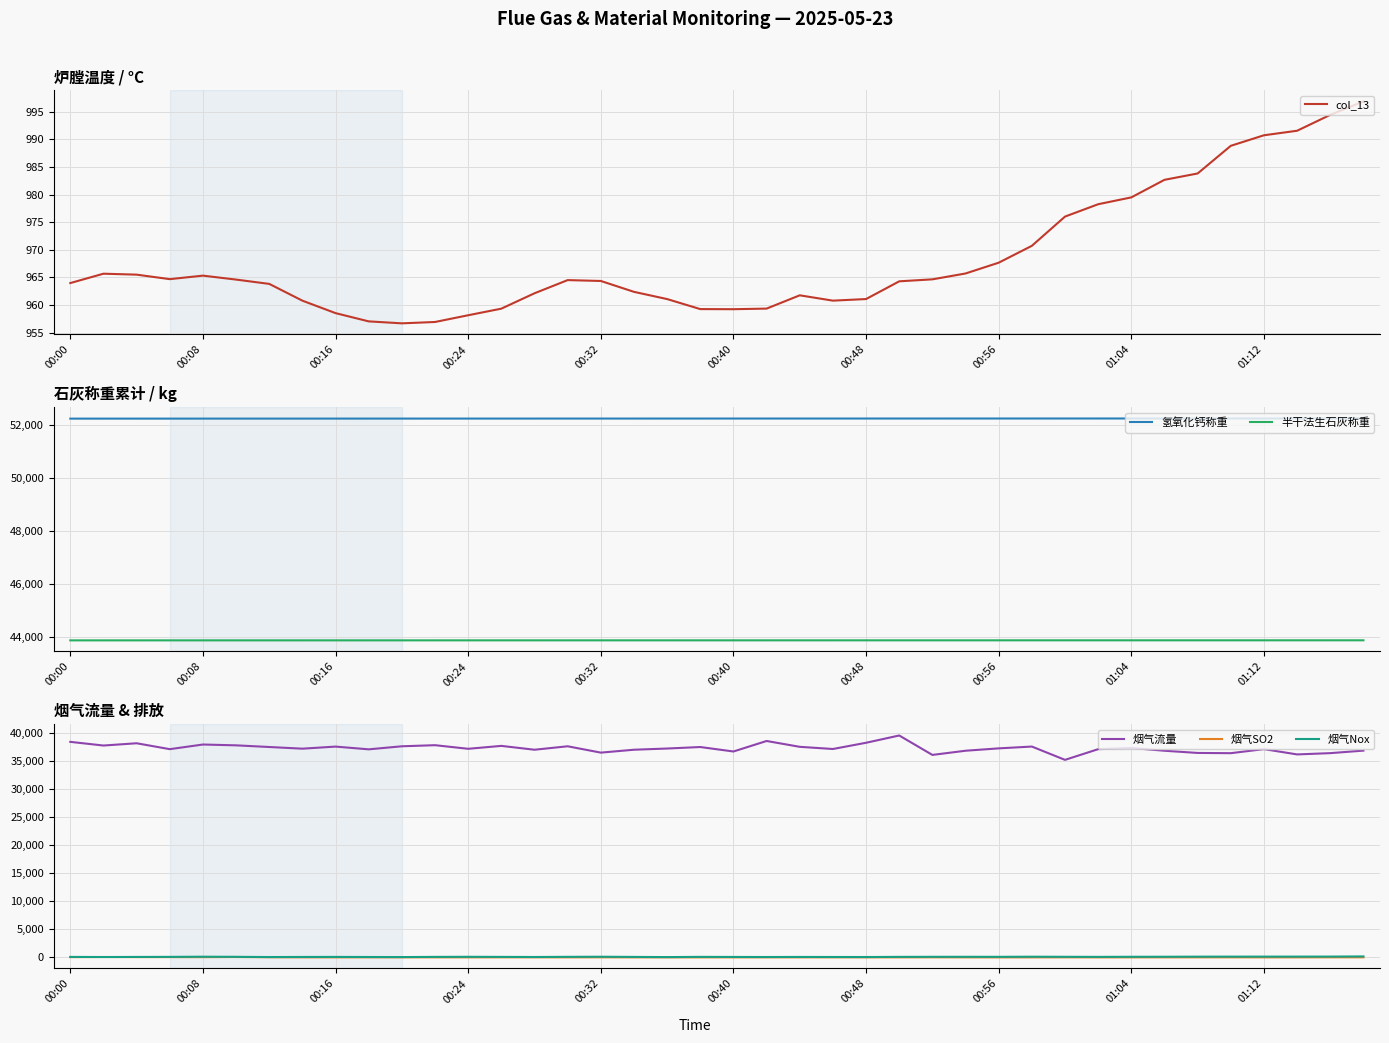

At which label does 半干法生石灰称重 first exceed 43863?

00:24